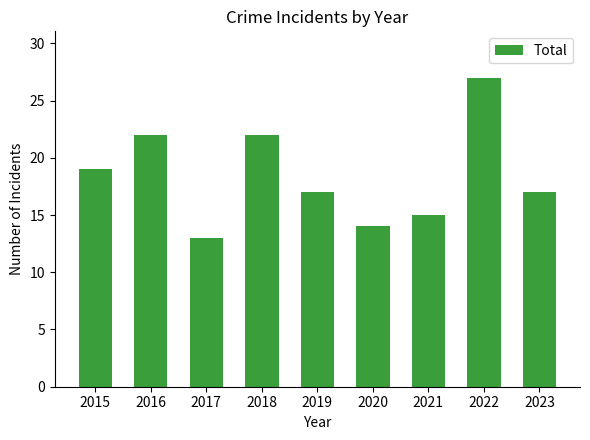

True or false: the data shows 12 at 2018.

False